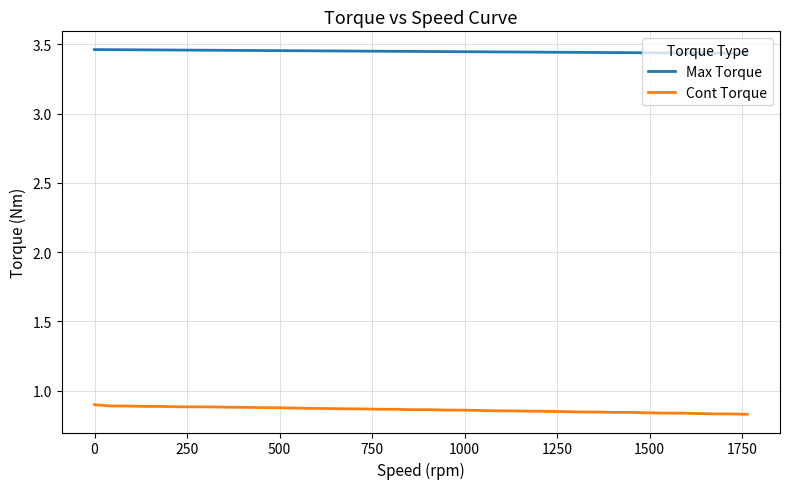

True or false: Cont Torque and Max Torque cross at least once.

False